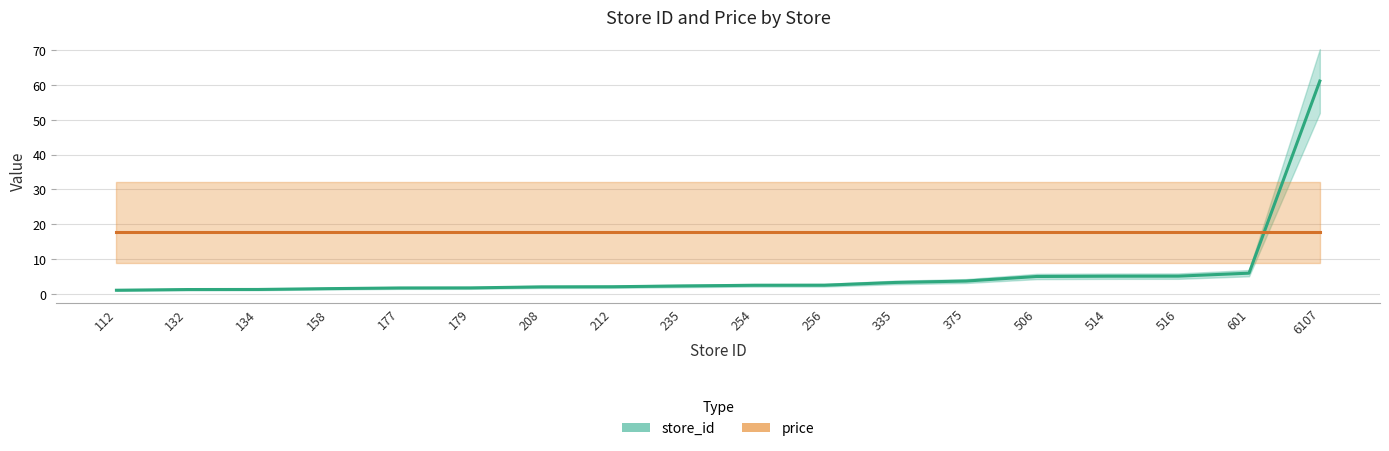

True or false: price and store_id cross at least once.

True